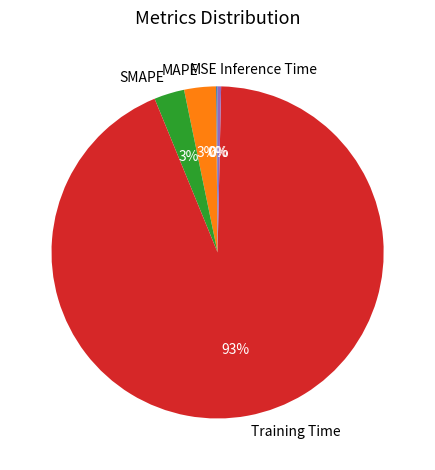

Combined, do Training Time and Inference Time account for over 50%?

Yes